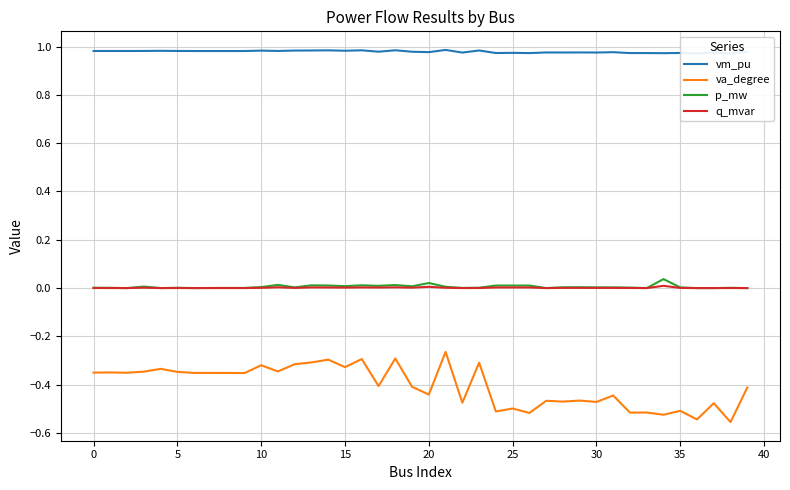

At which category does the chart reach its peak across all series?

21